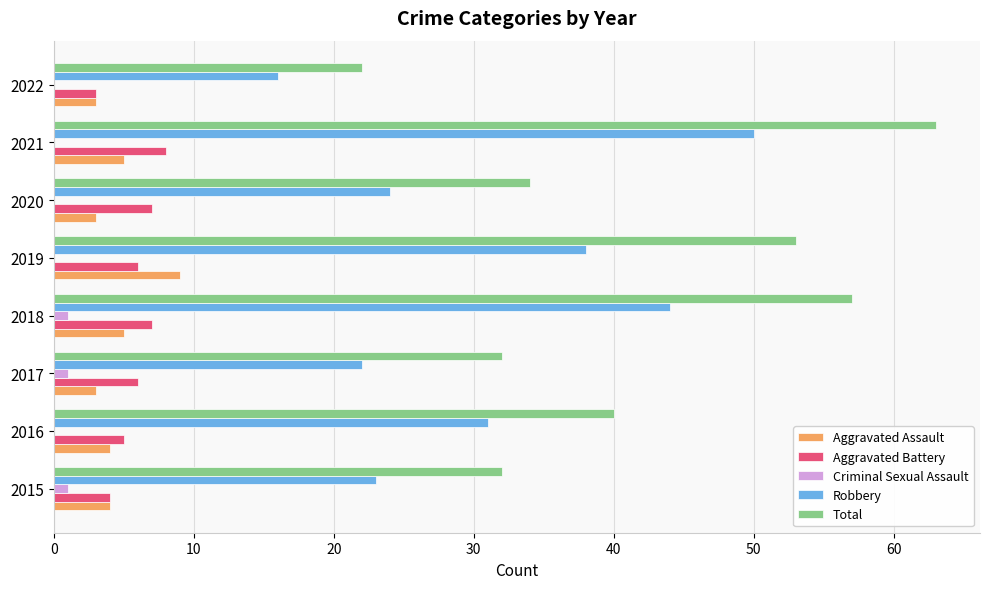

What is the sum of all Aggravated Battery values?

46